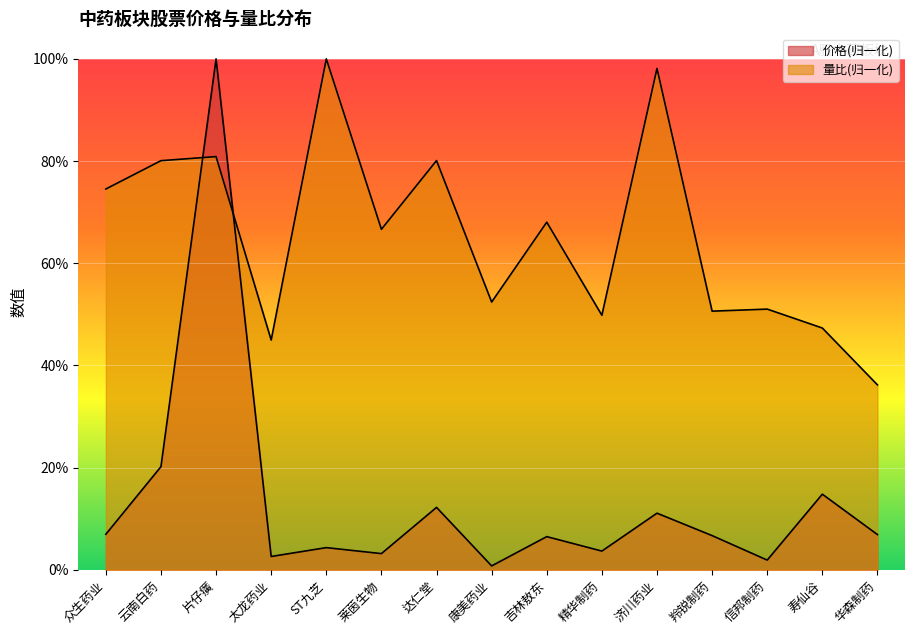

After their last crossing, which series has the higher values: 量比 or 价格?

量比